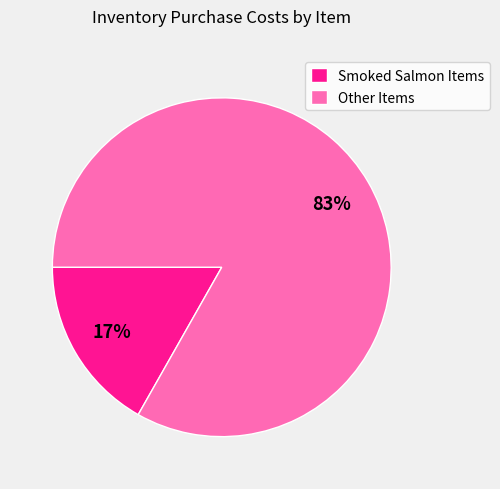

The Smoked Salmon Items slice represents 17% of the pie. True or false?

True